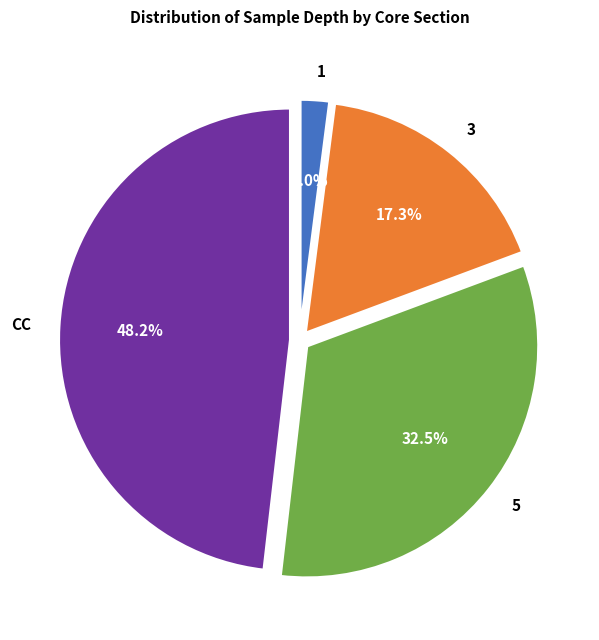

How many slices are in this pie chart?

4